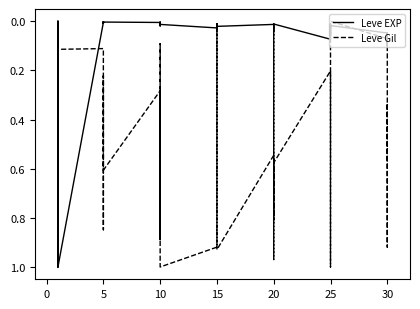

Rank the series by their average value, from lowest to highest.

Leve EXP, Leve Gil